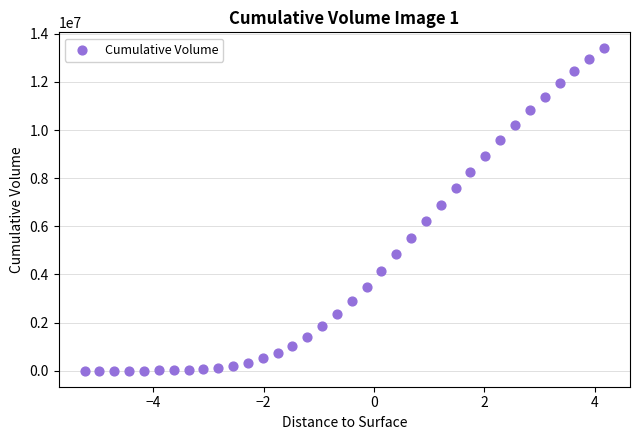

What is the range of X values (max minus min)?

9.4